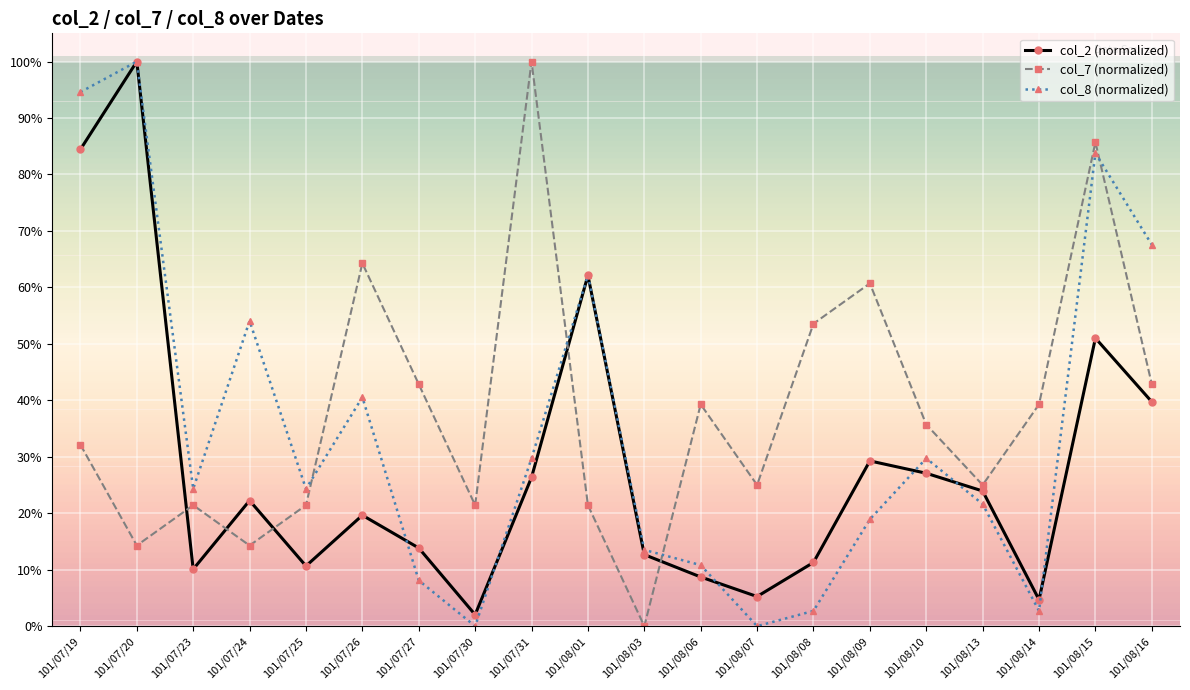

What are all the series names shown in the legend?

col_2 (normalized), col_7 (normalized), col_8 (normalized)